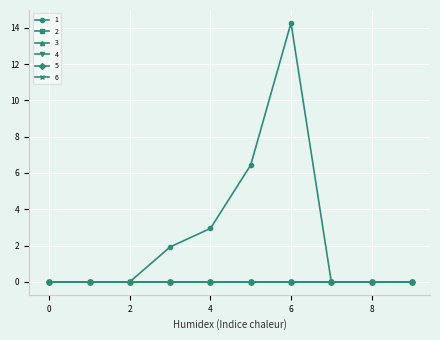

True or false: 4 and 1 intersect in this chart.

False